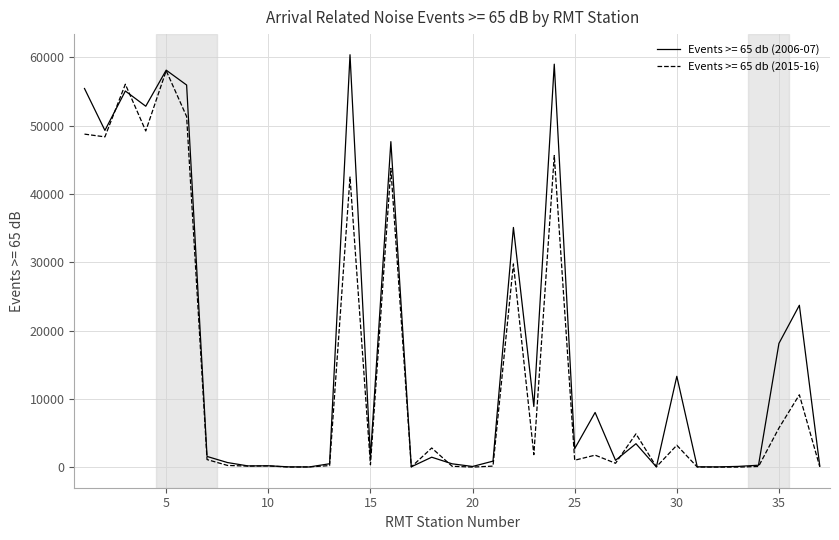

Which series has the largest range (max minus min)?

Events >= 65 db (2006-07)